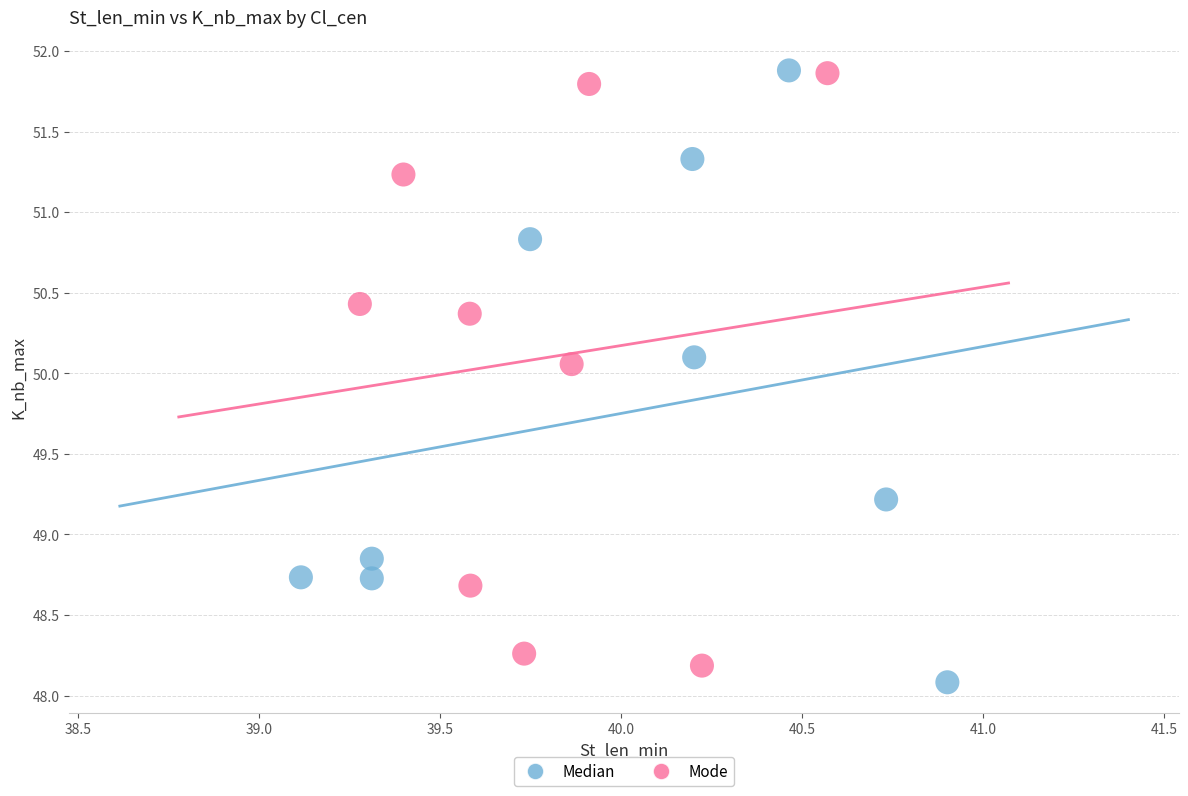

What are all the series names shown in the legend?

Median, Mode